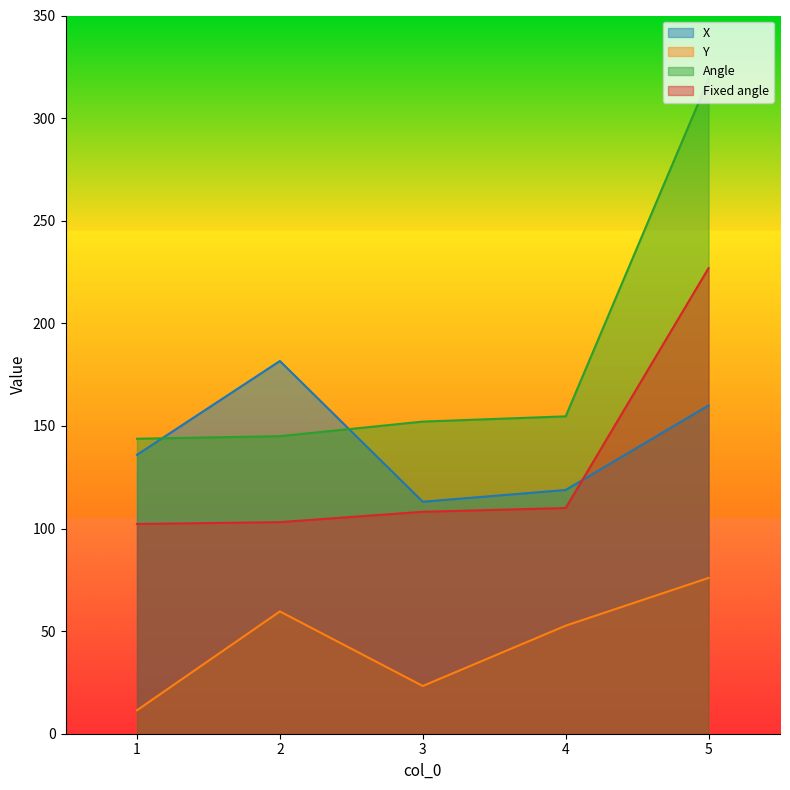

Between 1 and 3, which is larger?

1